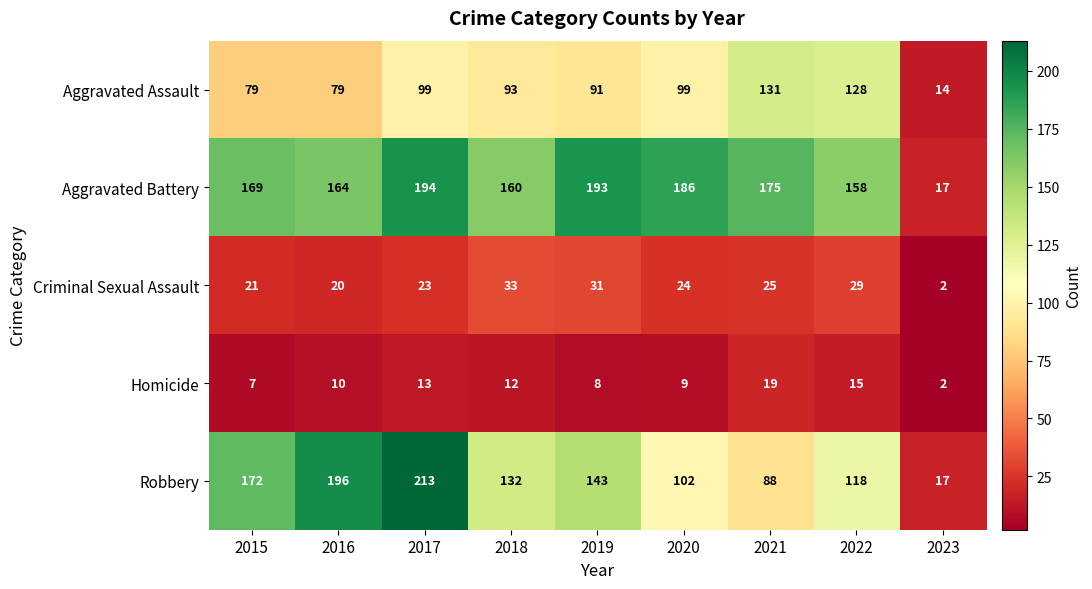

List the series in order of their peak value, lowest first.

Homicide, Criminal Sexual Assault, Aggravated Assault, Aggravated Battery, Robbery